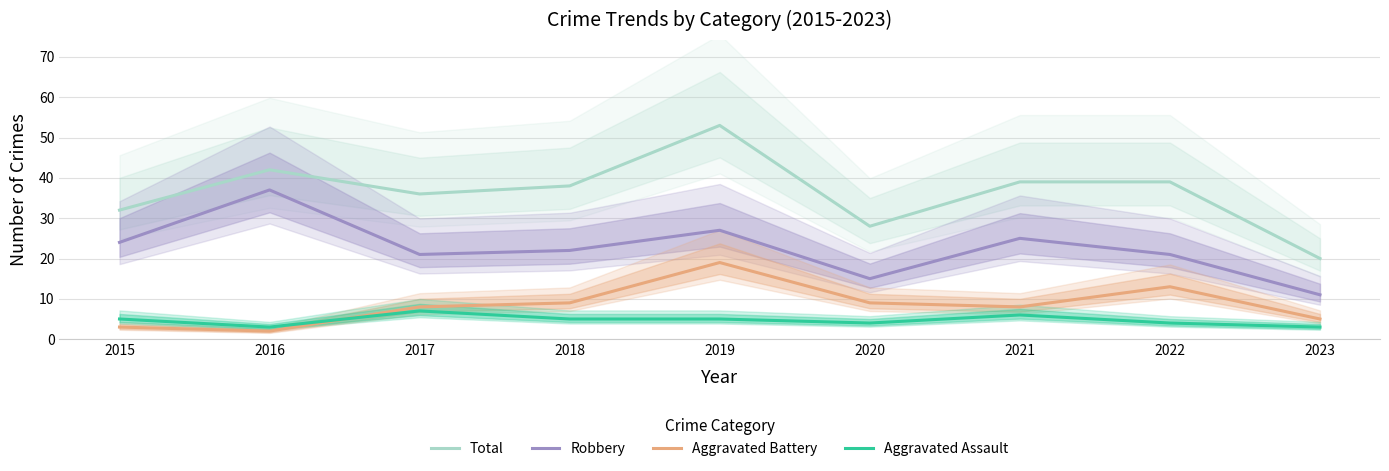

What are all the series names shown in the legend?

Total, Robbery, Aggravated Battery, Aggravated Assault